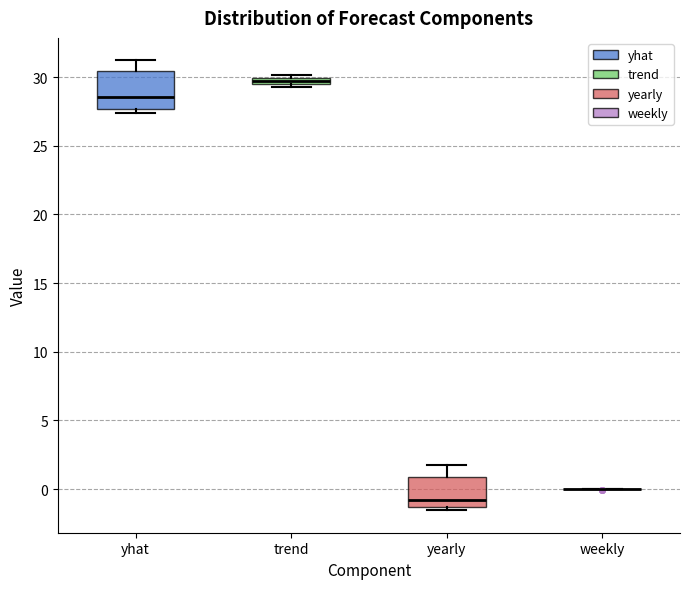

Where is the lower edge of the box for trend on the y-axis? The values are not printed on the chart, so give them approximately, as read against the axis.

29.5